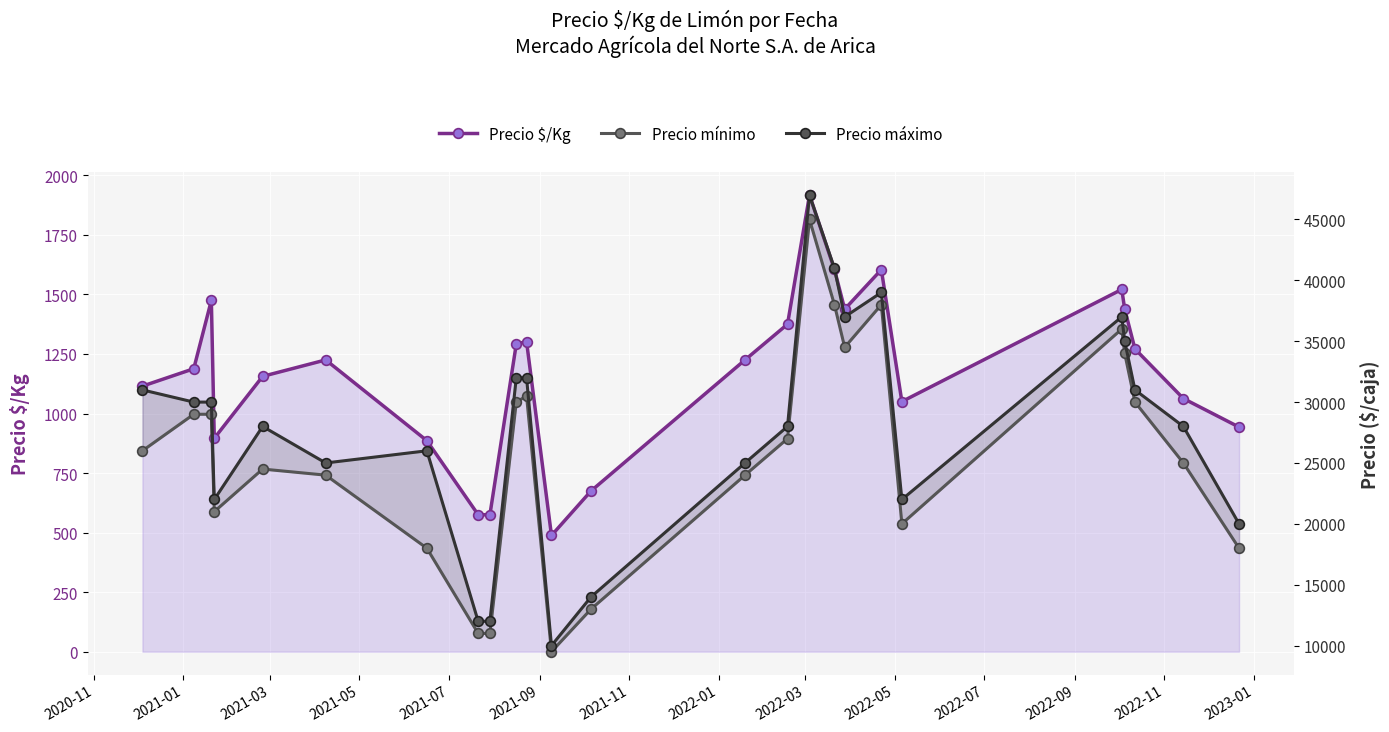

Where is Precio $/Kg nearest to the value 1202?

2021-01